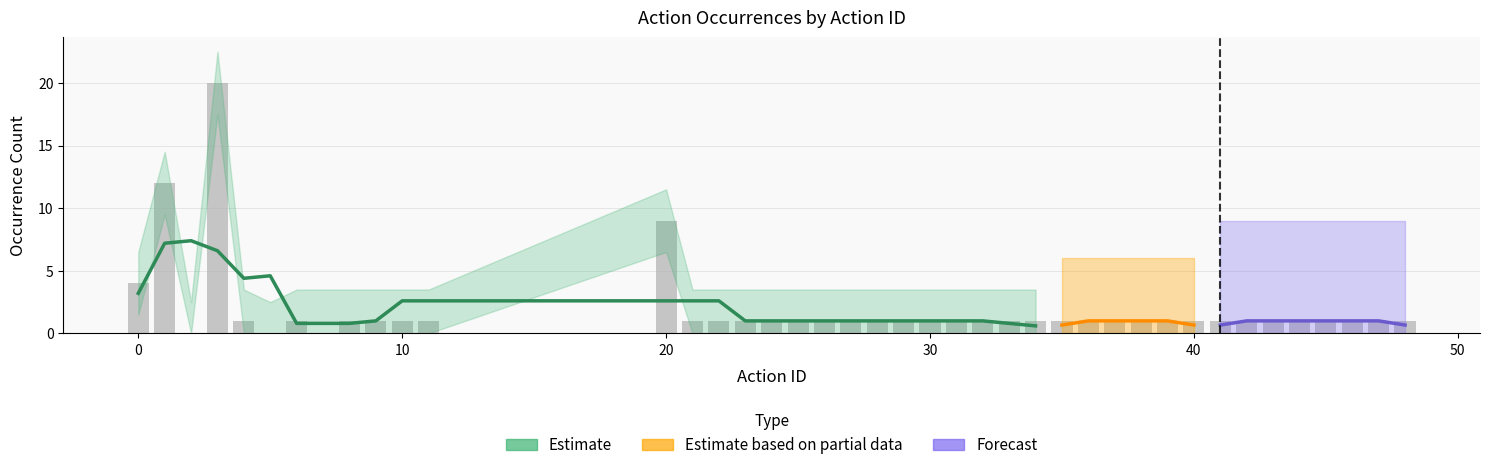

What is the greatest value displayed?

20